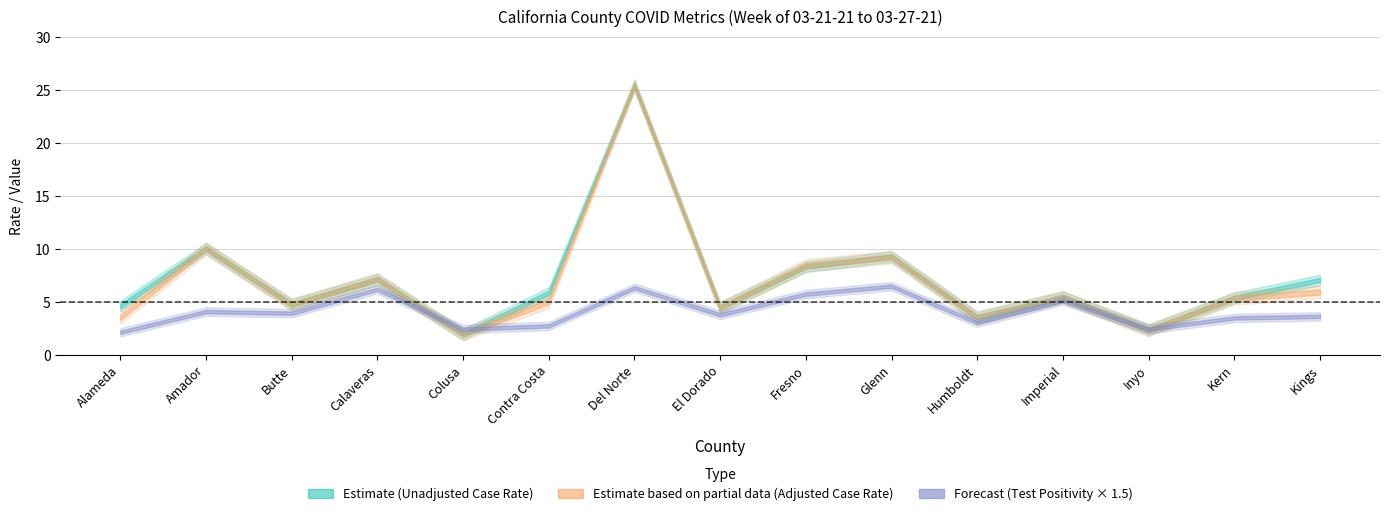

How many lines are shown in the chart?

3